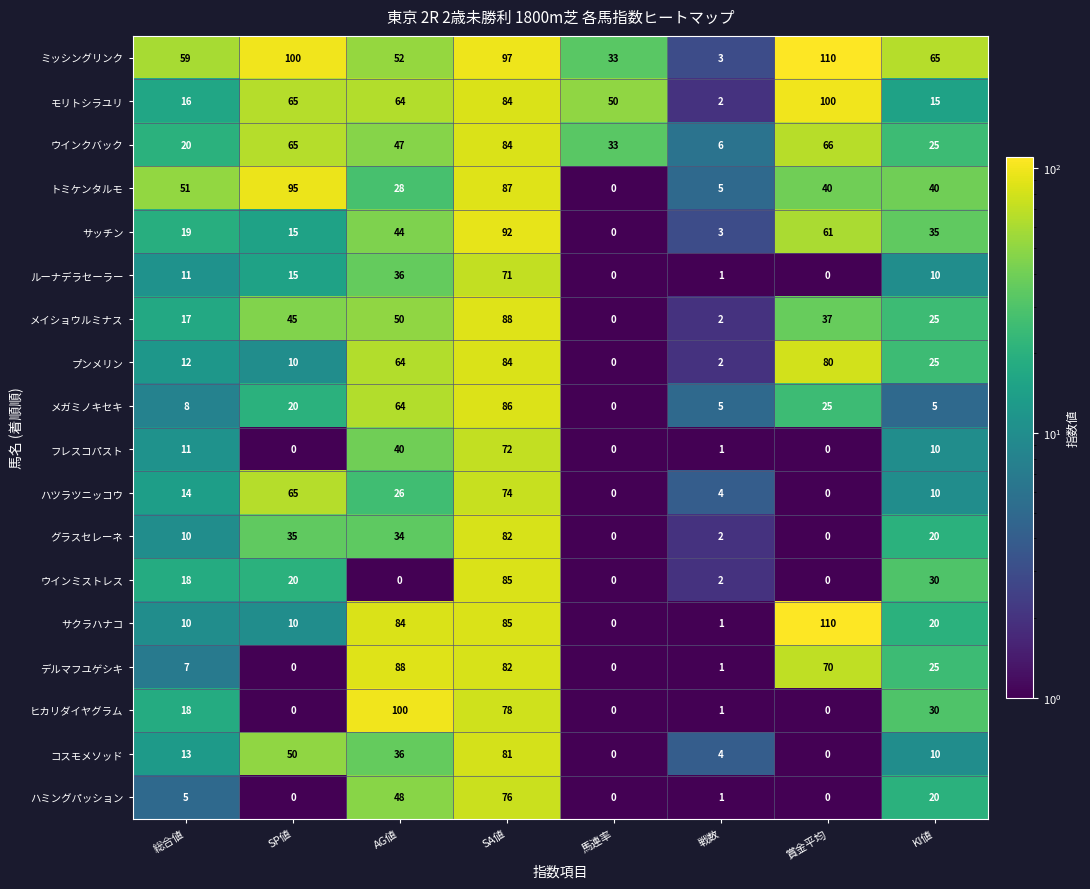

How many data points in メイショウルミナス are less than 37?

4